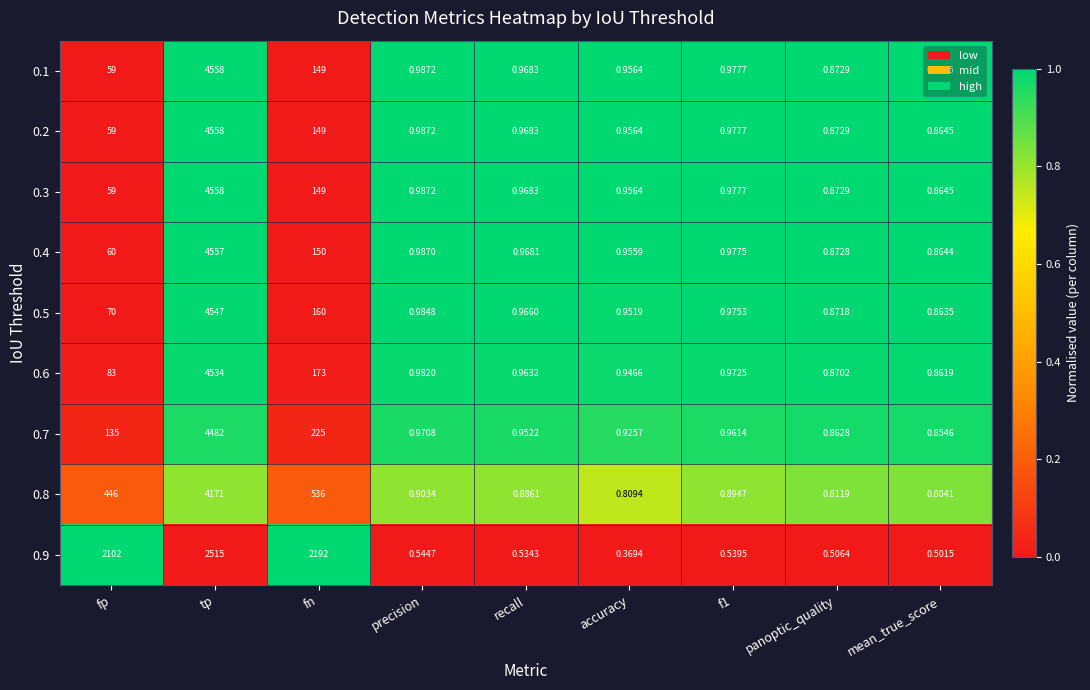

Which label corresponds to the largest value in the chart?

tp